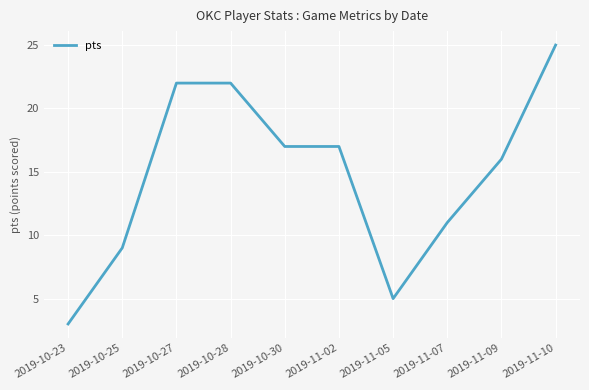

Reading left to right, transcribe all the data shown in this chart.

3	9	22	22	17	17	5	11	16	25